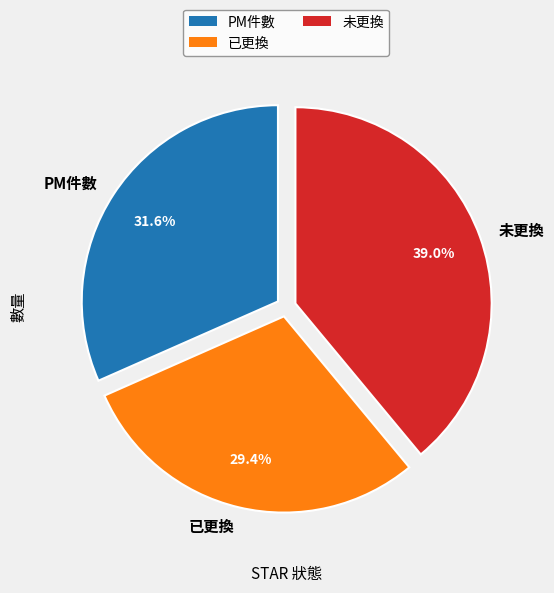

To the nearest percent, what is the difference between the largest and smallest slice percentages?

10%